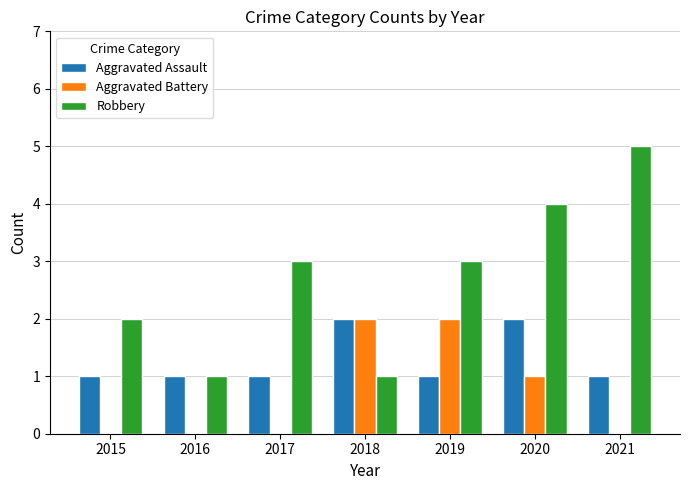

At which category is the sum across all series the highest?

2020